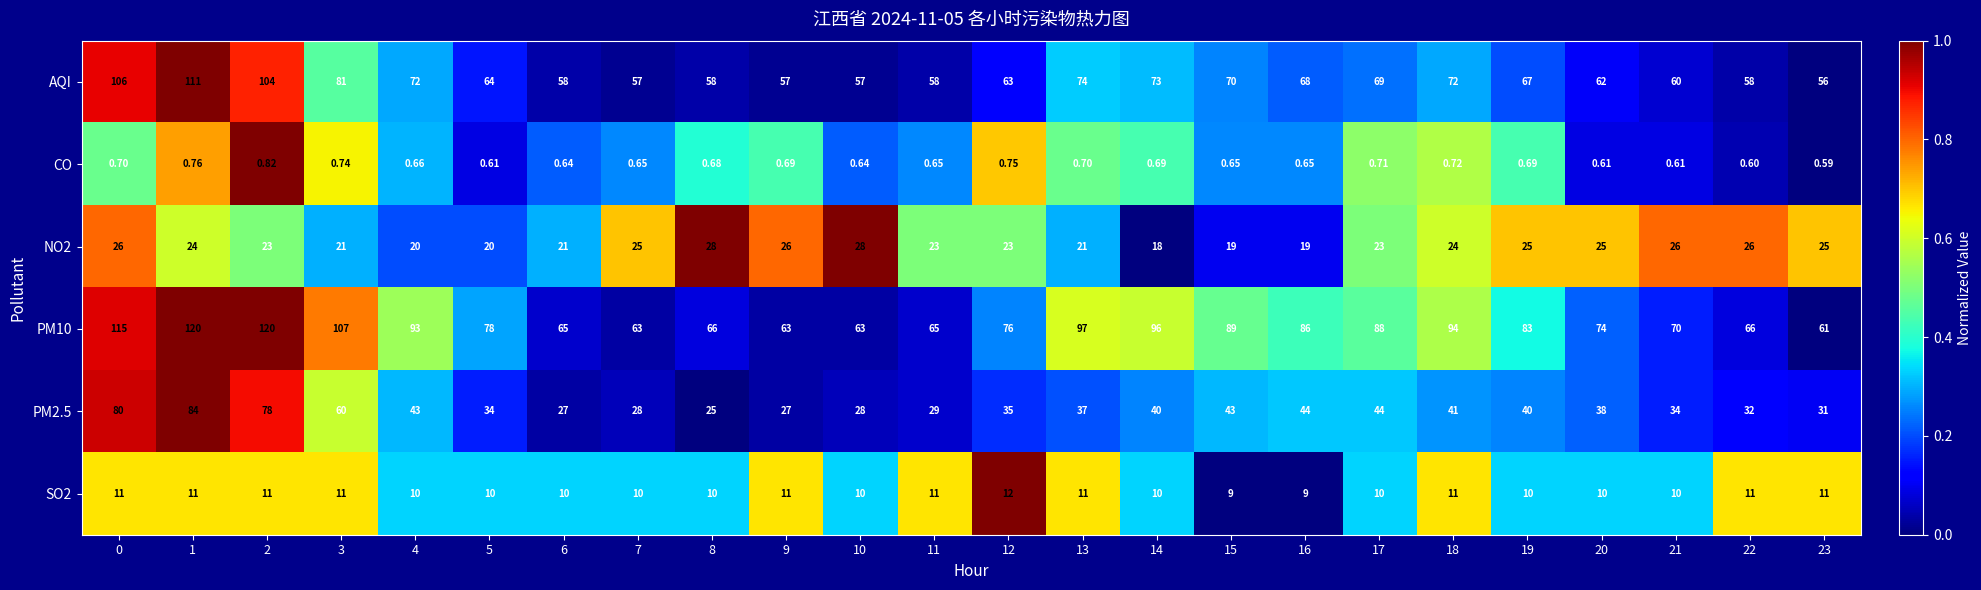

Is the value of PM10 at 10 greater than the value of PM2.5 at 5?

Yes